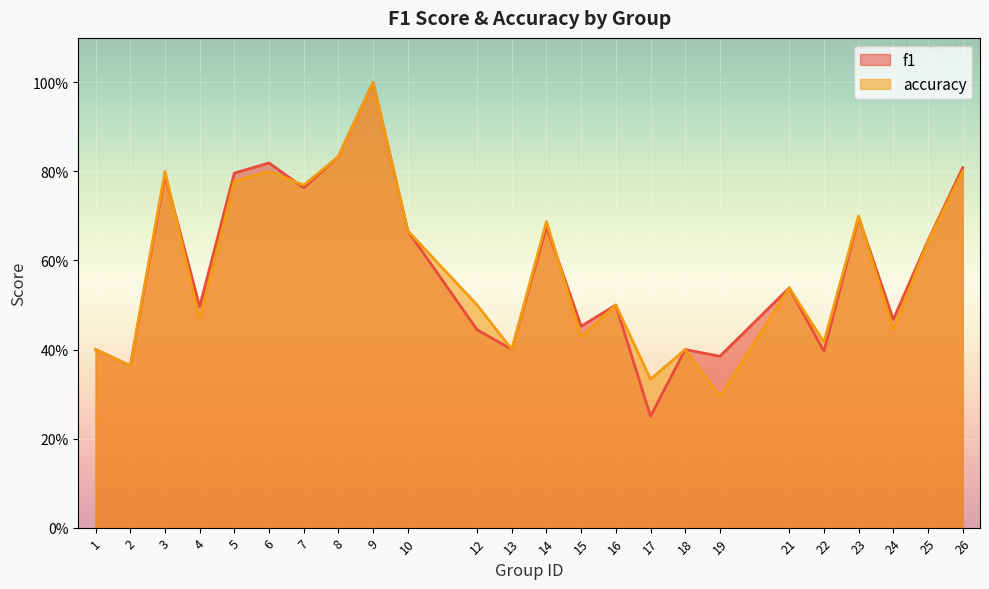

The value of f1 at 10 is 0.4. True or false?

False